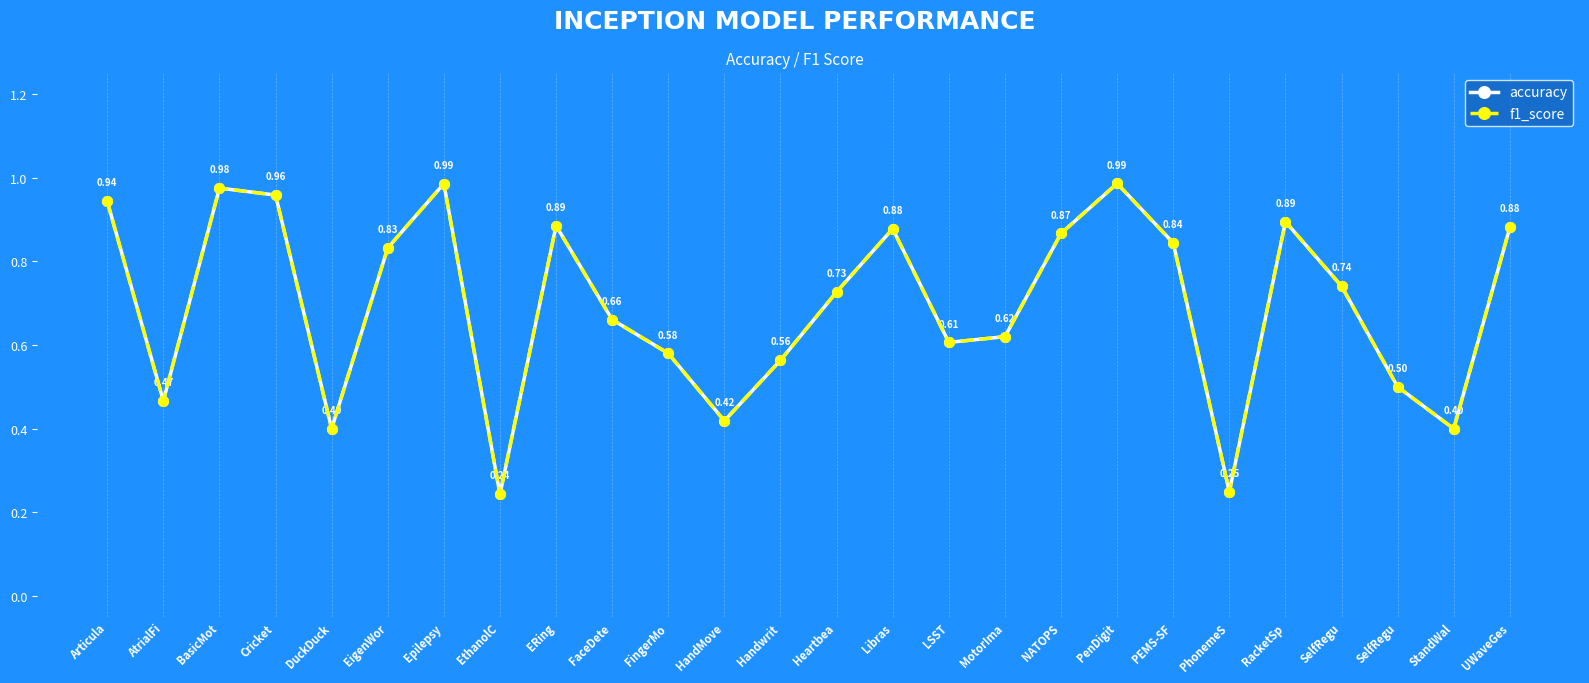

True or false: accuracy and f1_score cross at least once.

False